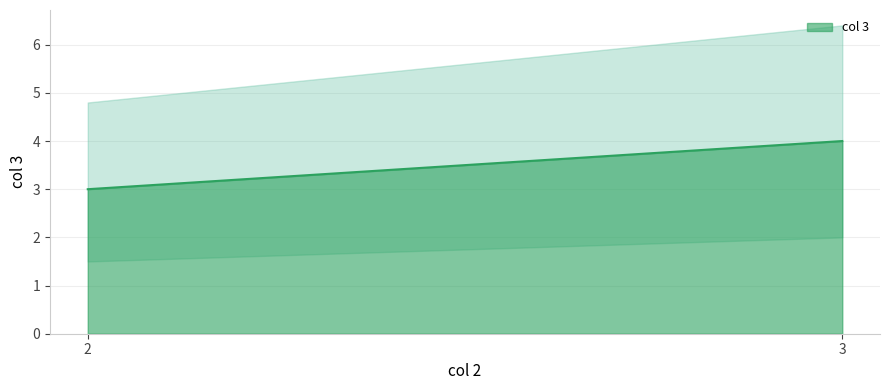

Reading left to right, list all the values displayed in this chart.

3	4